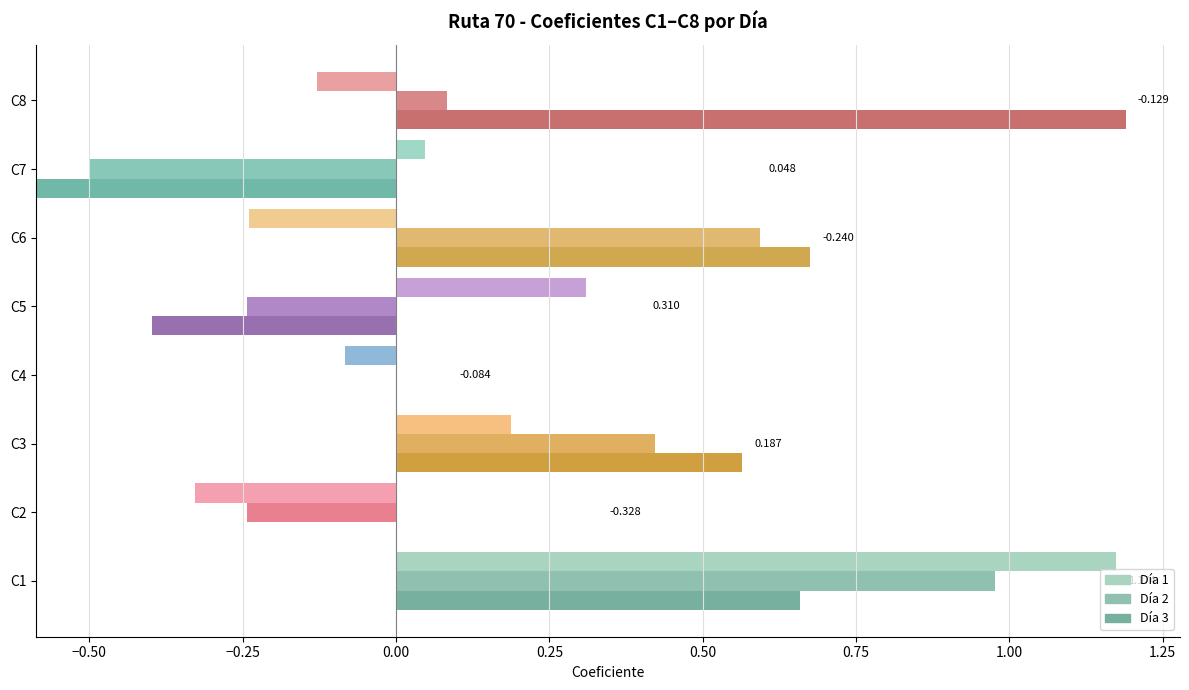

Reading right to left, list all the values displayed in this chart.

Día 1: C8=-0.1	C7=0.0	C6=-0.2	C5=0.3	C4=-0.1	C3=0.2	C2=-0.3	C1=1.2
Día 2: C8=0.1	C7=-0.5	C6=0.6	C5=-0.2	C4=0.0	C3=0.4	C2=-0.2	C1=1.0
Día 3: C8=1.2	C7=-0.6	C6=0.7	C5=-0.4	C4=0.0	C3=0.6	C2=0.0	C1=0.7